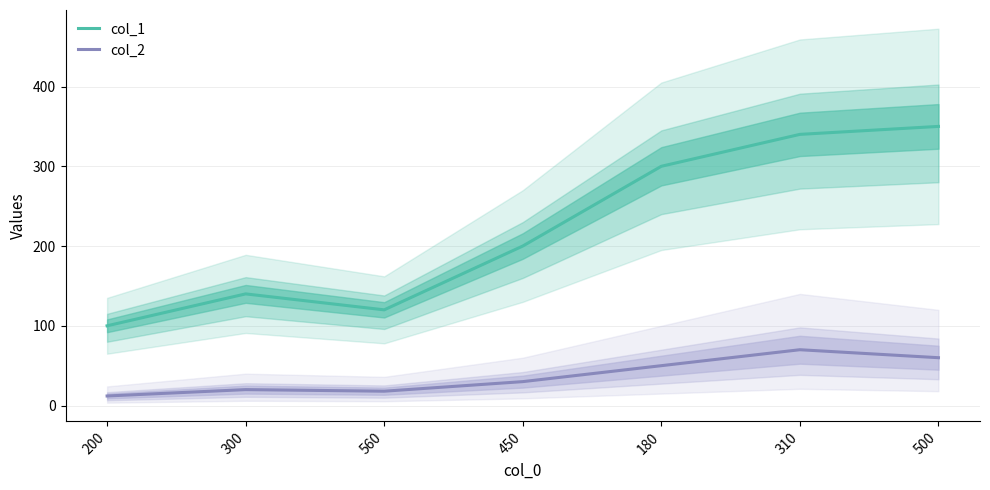

Where is col_2 nearest to the value 41?

180